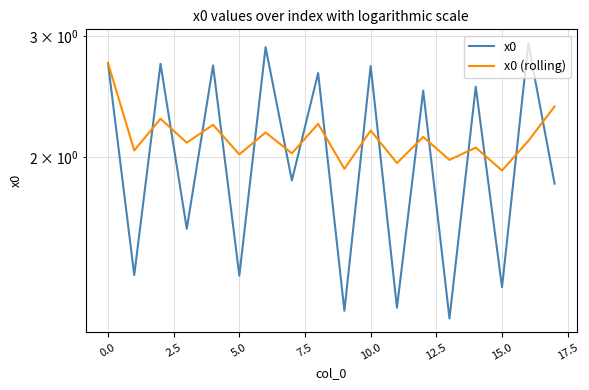

Does the chart have visible grid lines?

Yes